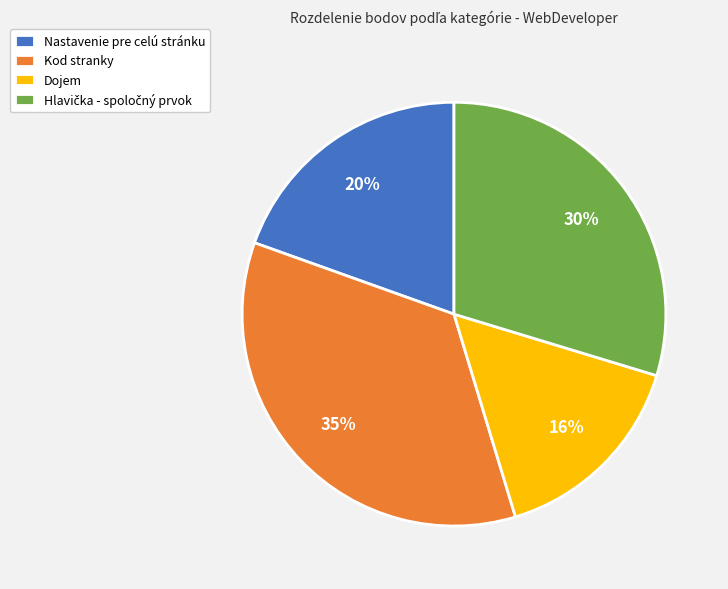

How many segments does this pie chart have?

4